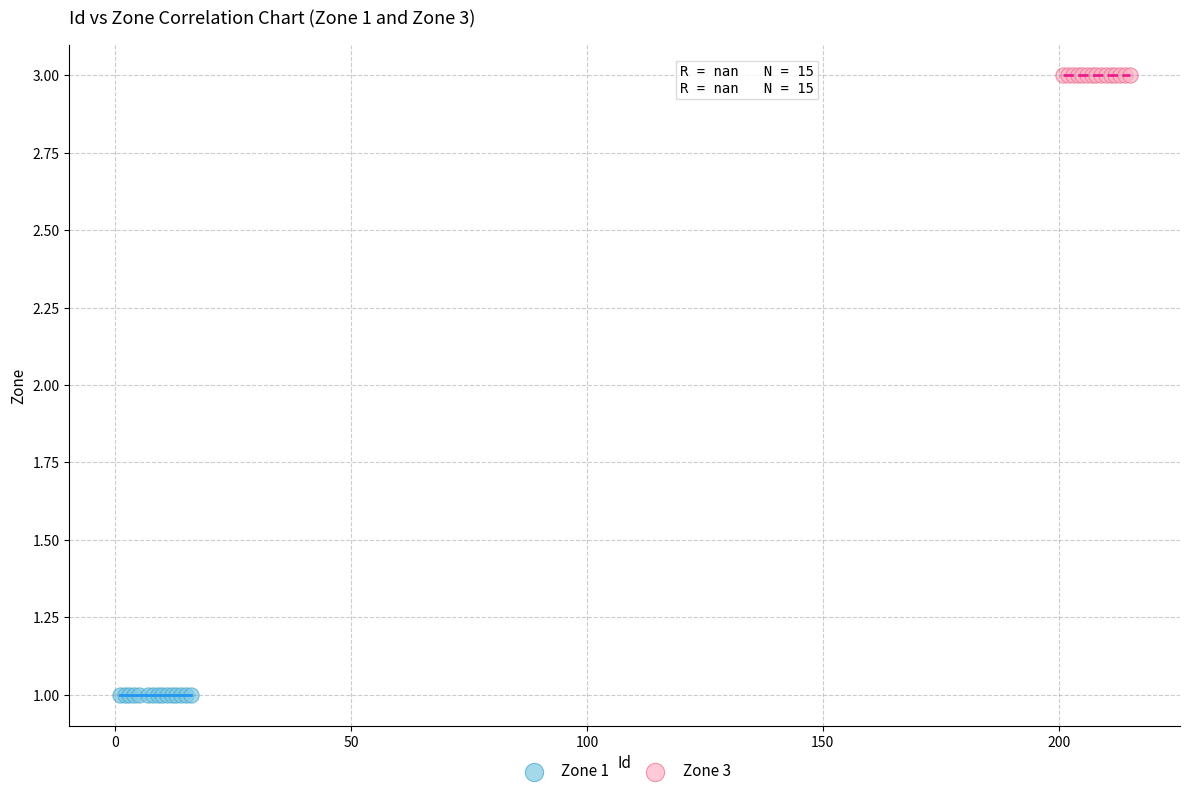

Which series reaches the maximum Y coordinate?

Zone 3